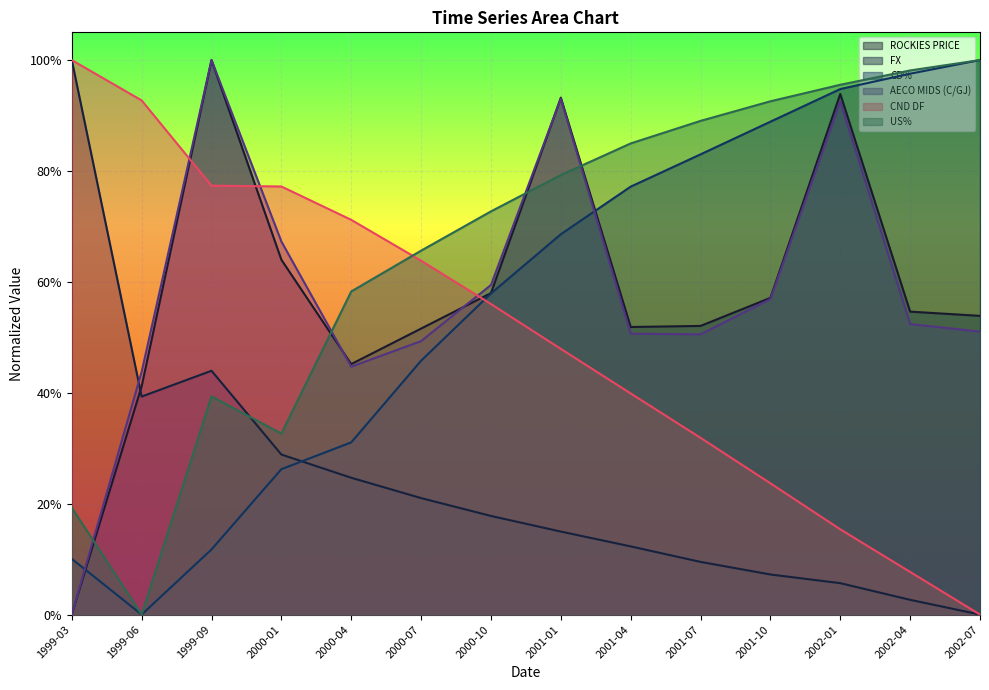

Is the value of FX at 2001-01-01 greater than the value of CD% at 2002-01-01?

No